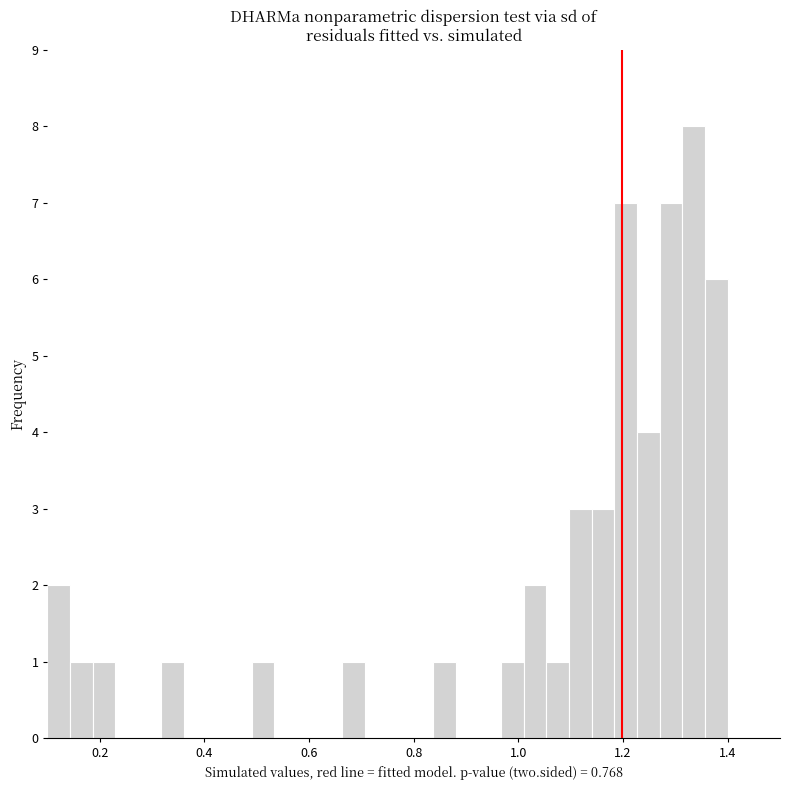

Read against the x-axis, roughly where is the centre of the tallest bar?

1.34